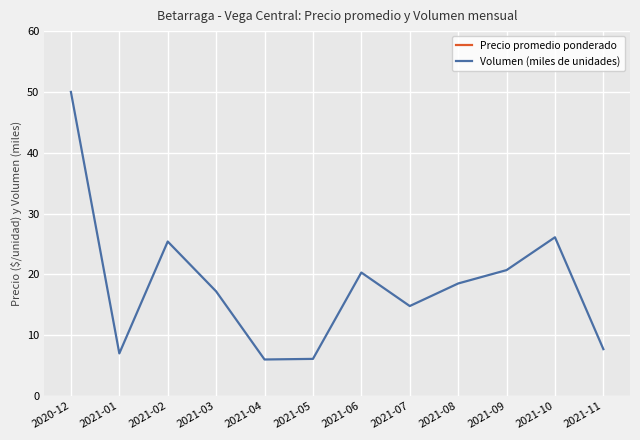

What are all the series names shown in the legend?

Precio promedio ponderado, Volumen (miles de unidades)